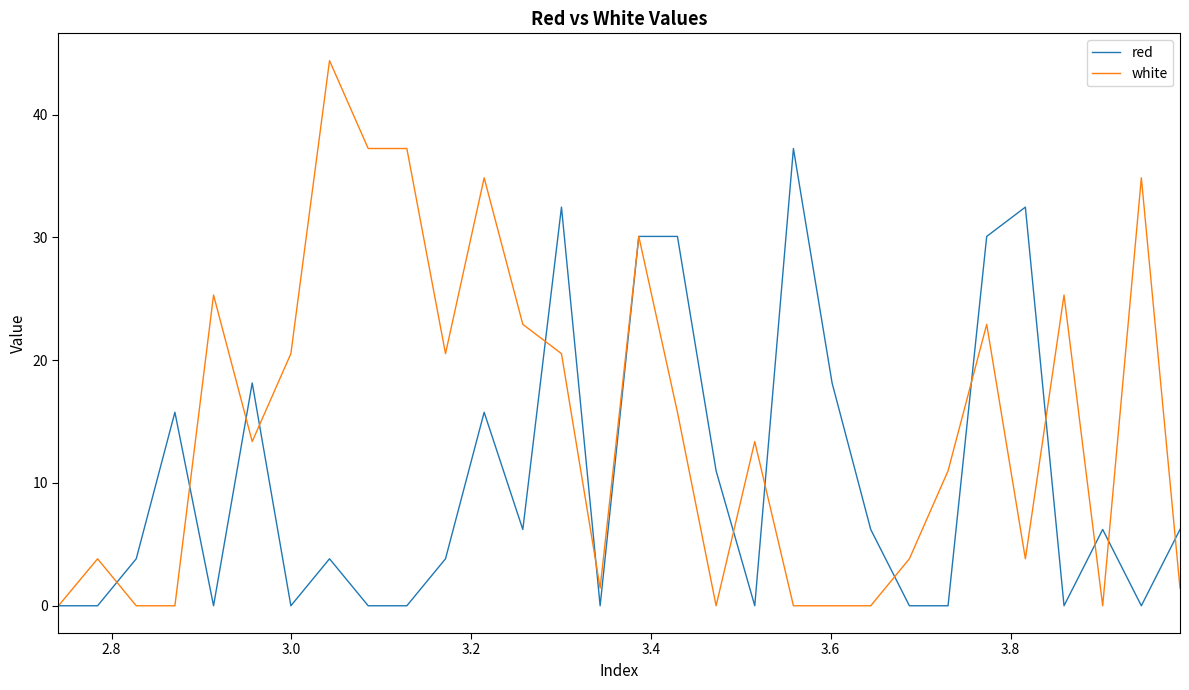

Which series has the largest range (max minus min)?

white